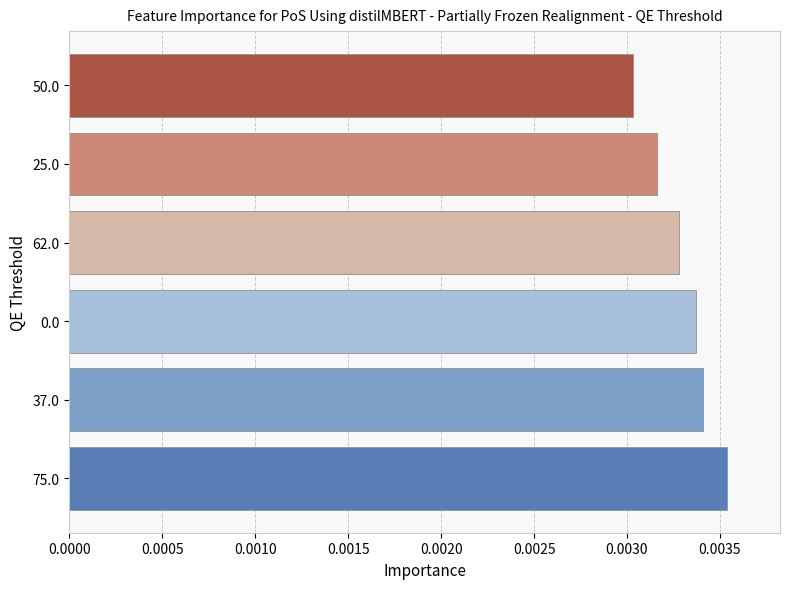

At which label is the value closest to 0?

50.0